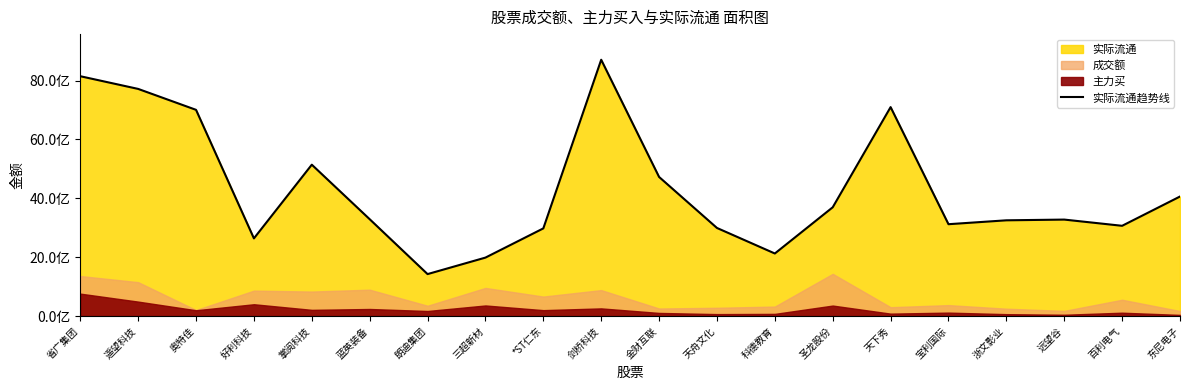

At which label is the value closest to 5068270910?

掌阅科技